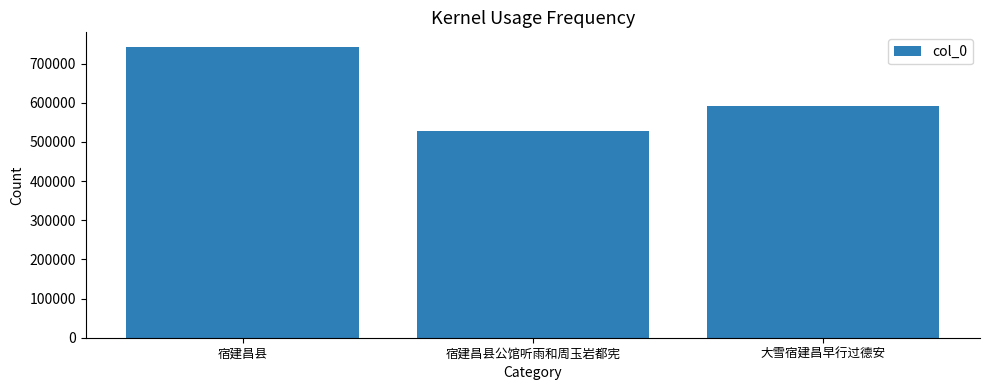

The value at 宿建昌县公馆听雨和周玉岩都宪 is 945220. True or false?

False